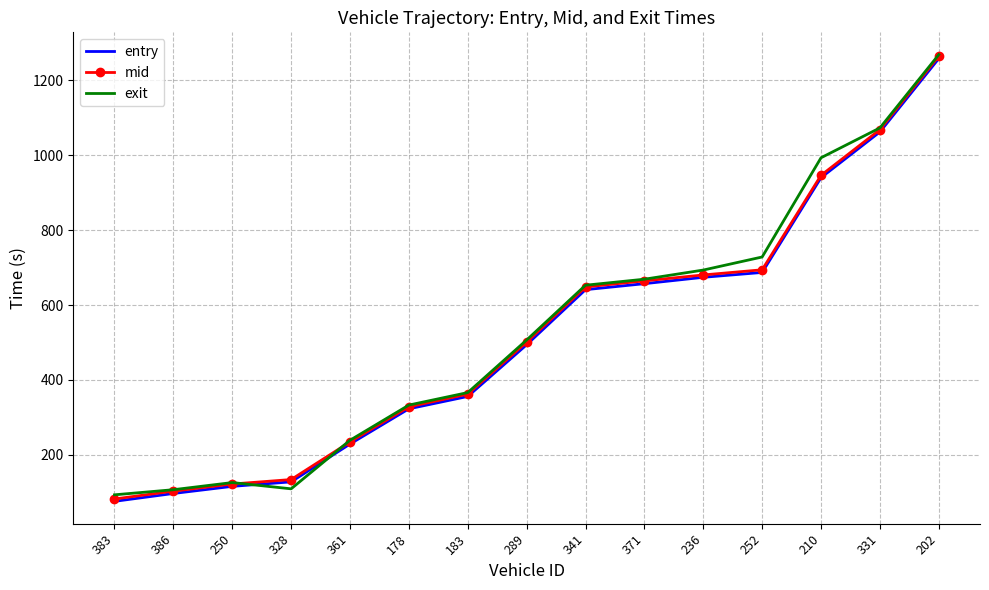

What is the sum of all mid values?

7833.9